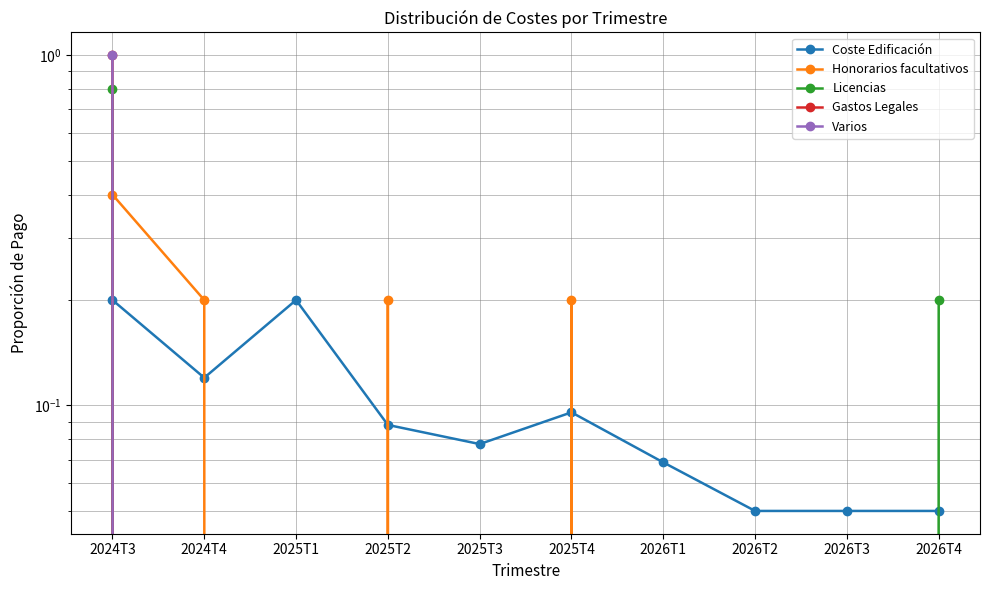

Reading left to right, list all the values displayed in this chart.

Coste Edificación: 0.2	0.1	0.2	0.1	0.1	0.1	0.1	0.1	0.1	0.1
Honorarios facultativos: 0.4	0.2	0.0	0.2	0.0	0.2	0.0	0.0	0.0	0.0
Licencias: 0.8	0.0	0.0	0.0	0.0	0.0	0.0	0.0	0.0	0.2
Gastos Legales: 1.0	0.0	0.0	0.0	0.0	0.0	0.0	0.0	0.0	0.0
Varios: 1.0	0.0	0.0	0.0	0.0	0.0	0.0	0.0	0.0	0.0